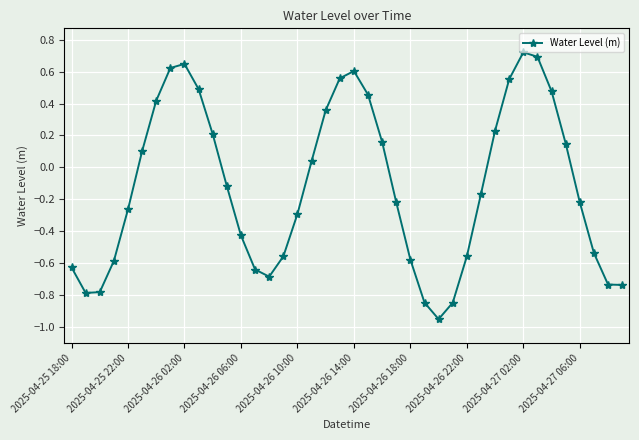

What is the difference between the maximum and second lowest values?

1.6